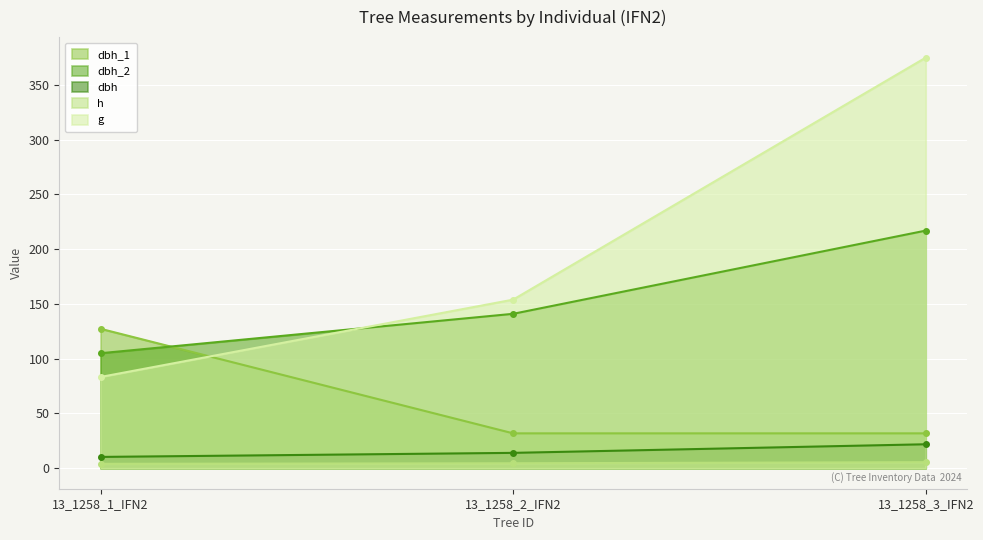

Reading right to left, extract all data points from this chart.

dbh_1: 31.8	31.8	127.3
dbh_2: 217.0	141.0	105.0
dbh: 21.9	14.0	10.3
h: 5.5	4.5	4.0
g: 375.0	153.9	83.3